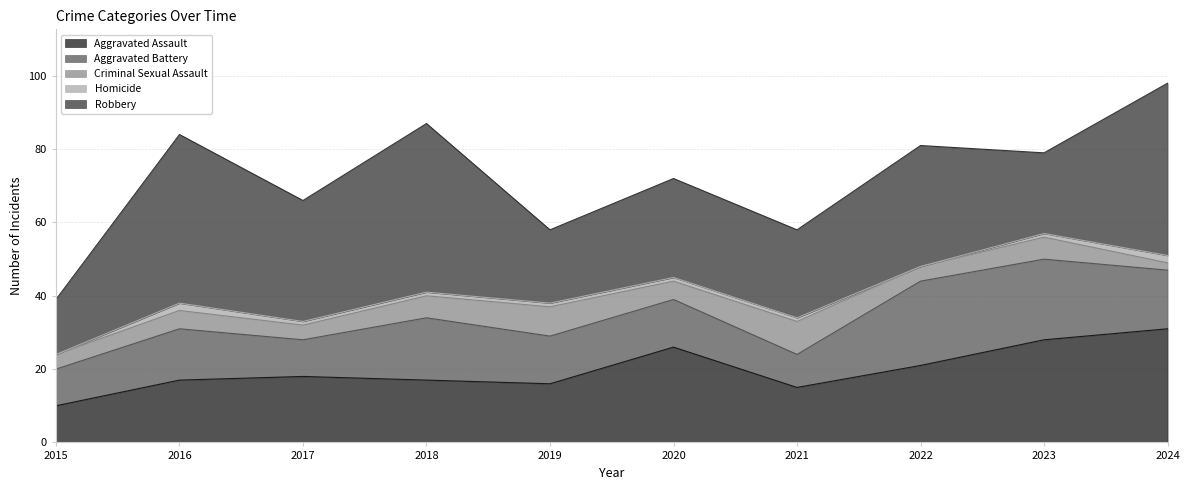

Between 2022 and 2021, which is larger?

2022